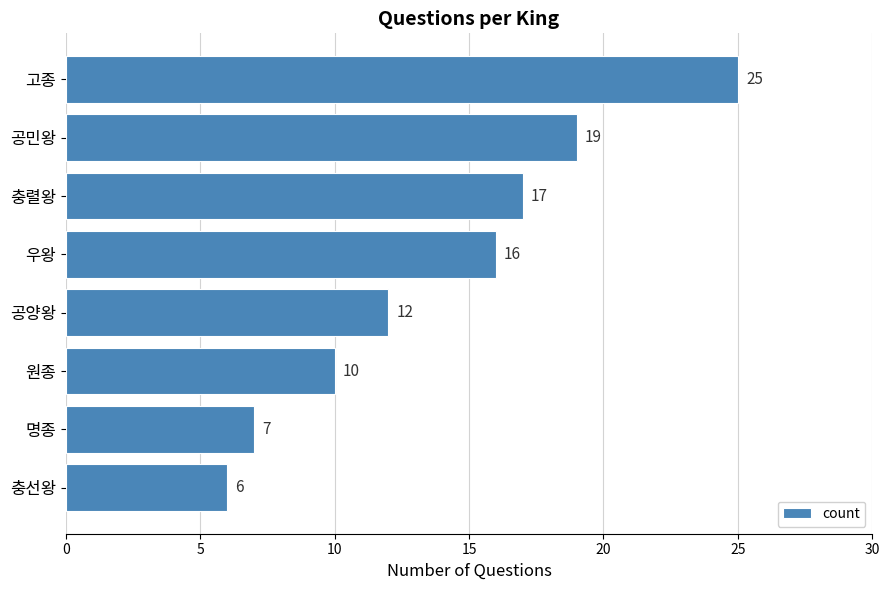

What is the label of the 4th bar from the top?

우왕